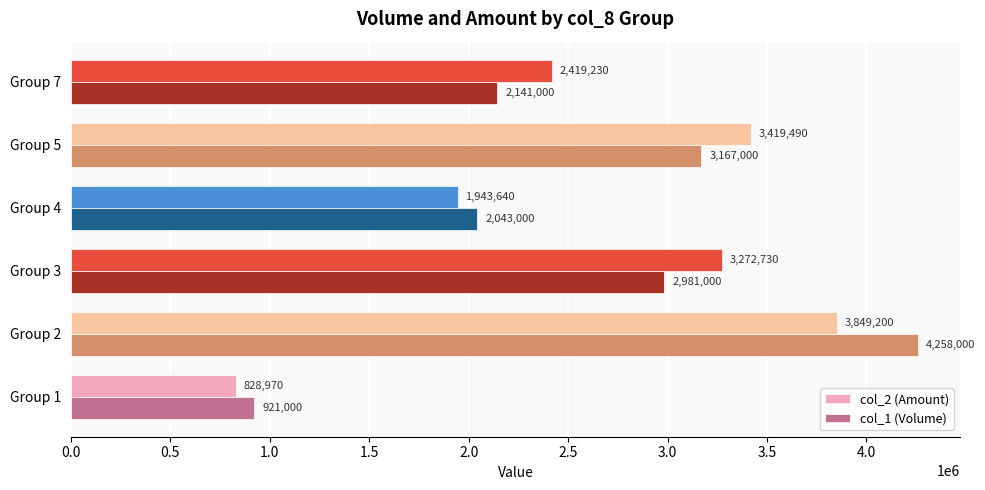

What is the difference between the maximum and minimum values in the col_1 (Volume) series?

3337000